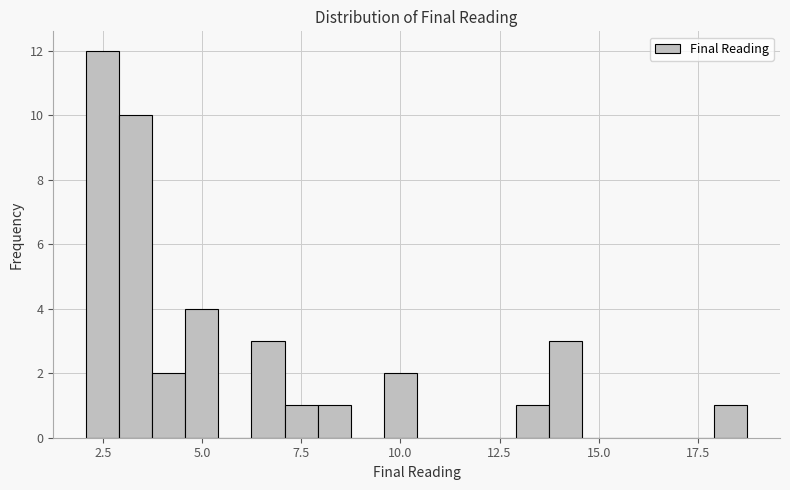

Around what value on the x-axis is the tallest bar? Give the approximate position of its centre, as read against the axis.

2.5